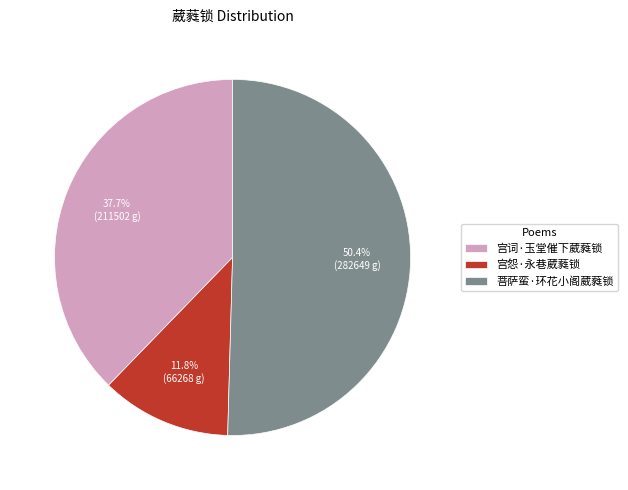

The 菩萨蛮·环花小阁葳蕤锁 slice represents 64% of the pie. True or false?

False